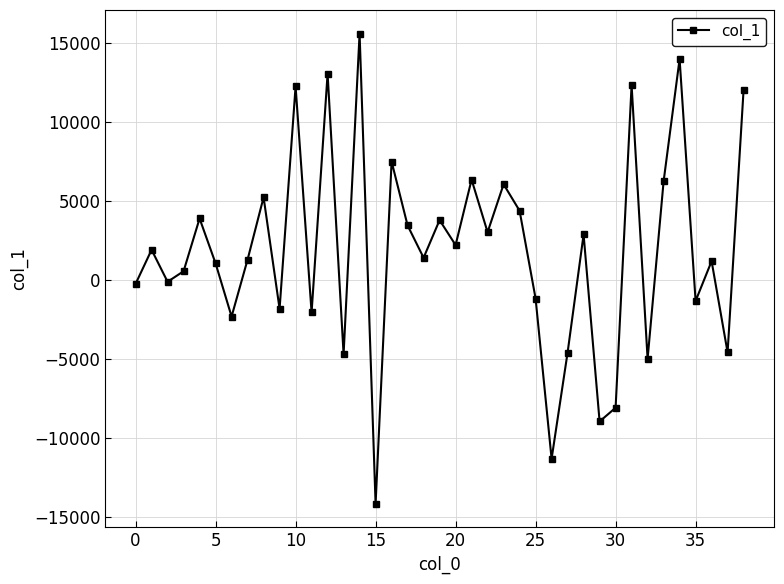

How many series are shown in this chart?

1